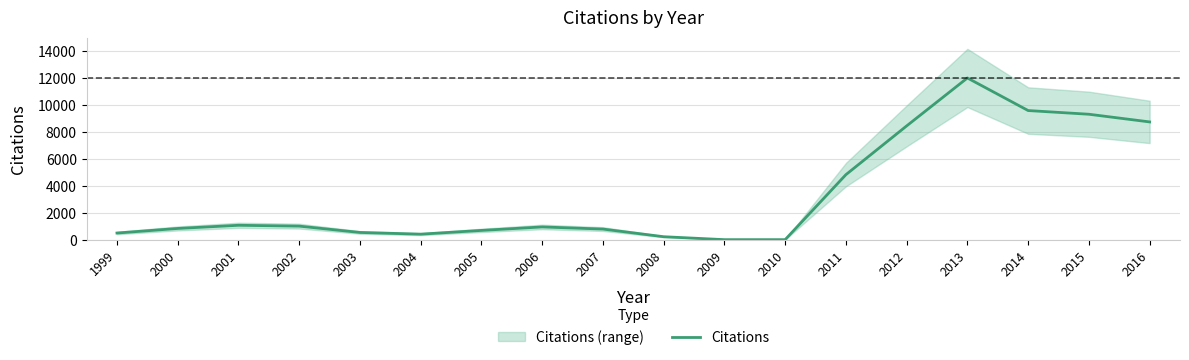

How many positive values are there?

16